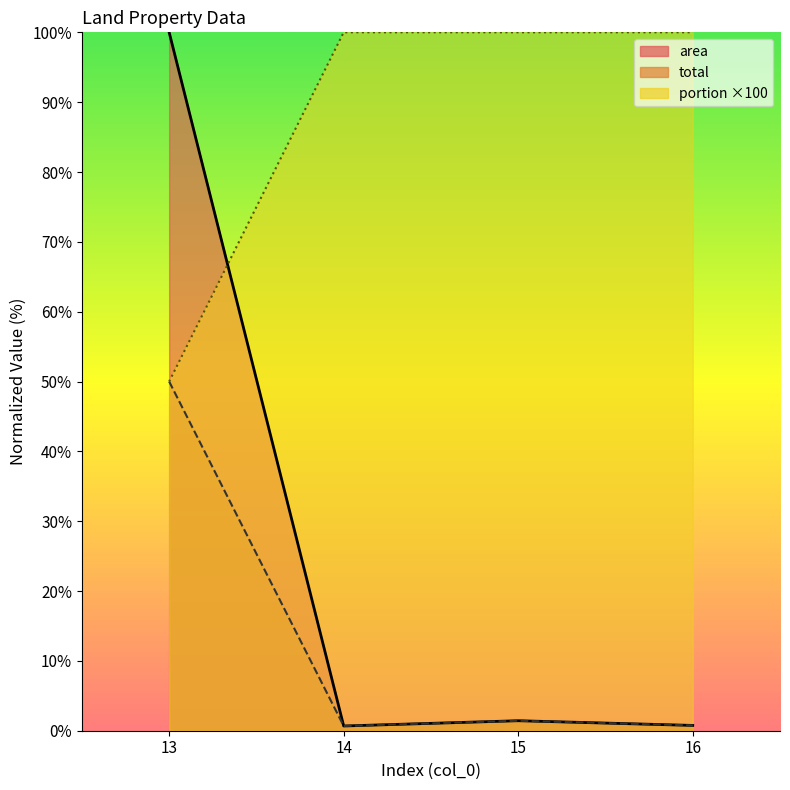

What is the approximate value of portion at 13?

50.0